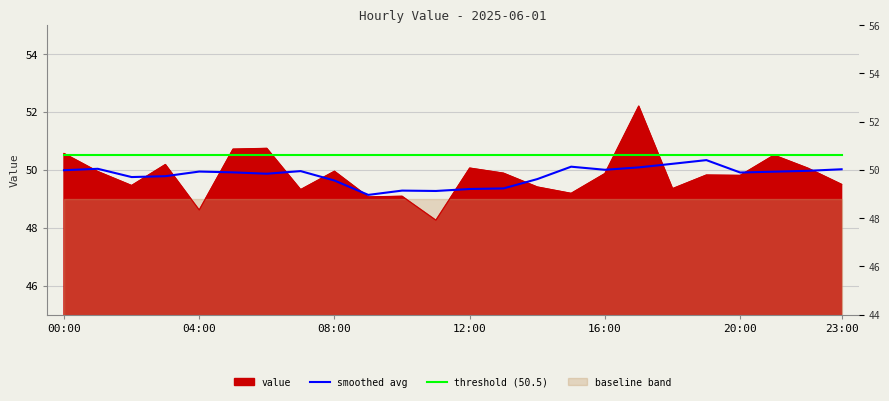

True or false: smoothed avg has a value of 49.3 at 12:00.

True